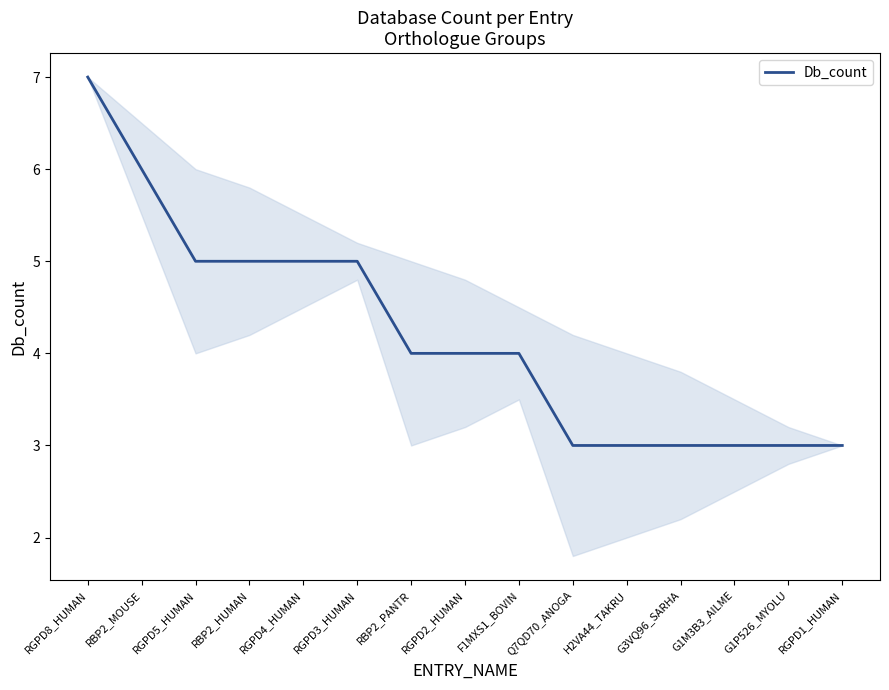

What is the minimum value shown in the chart?

3